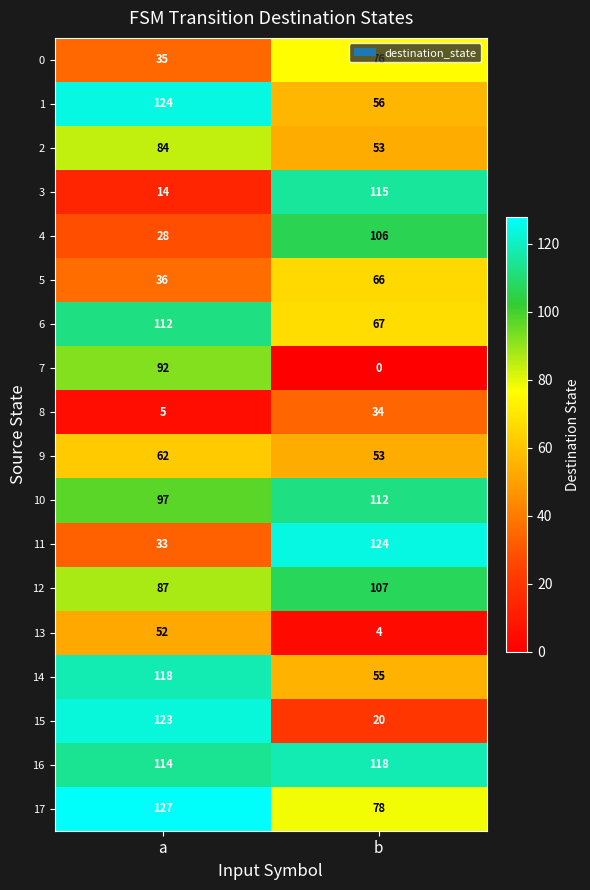

Read the 5 value at b, to the nearest 10.

70